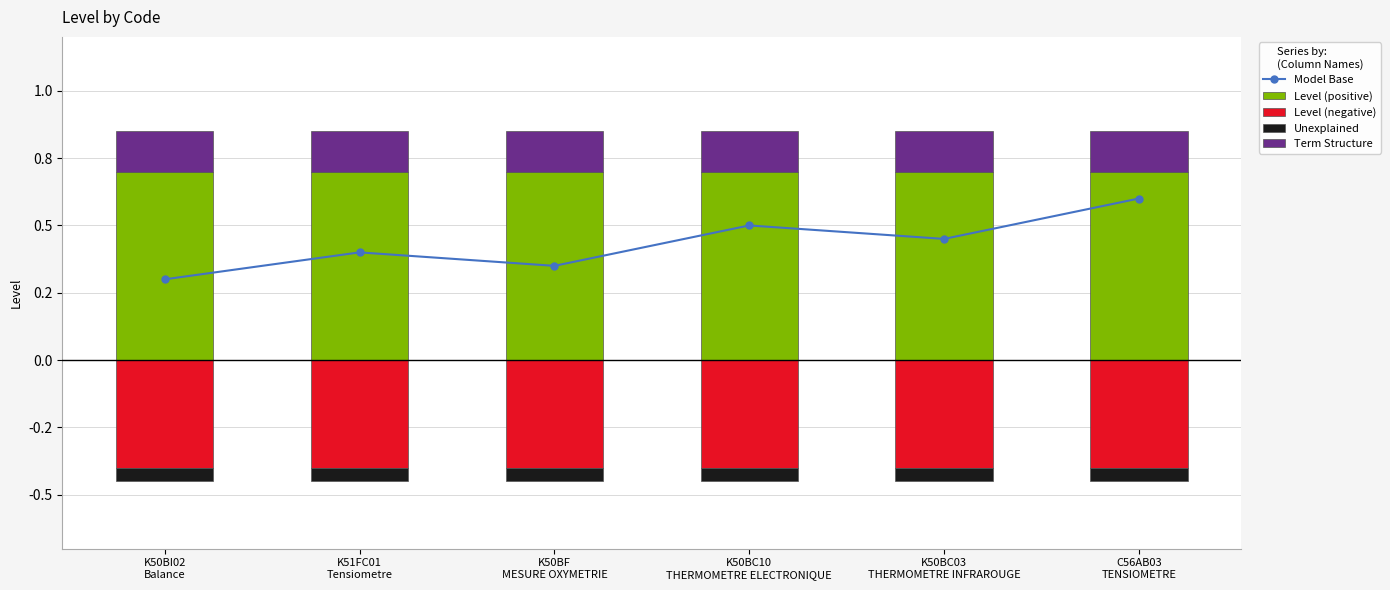

Count the number of data series in this chart.

5